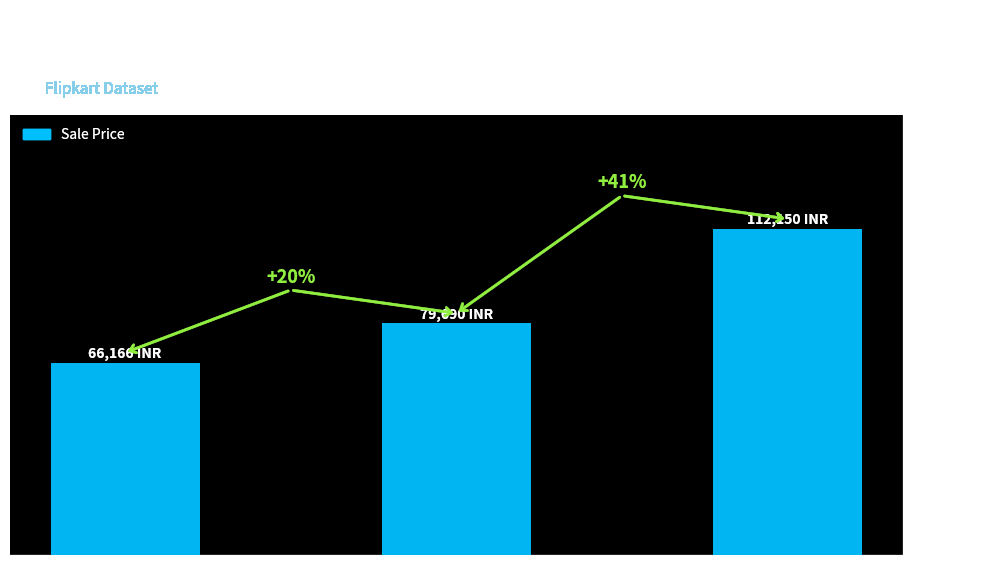

Reading left to right, extract all data points from this chart.

66166	79690	112150